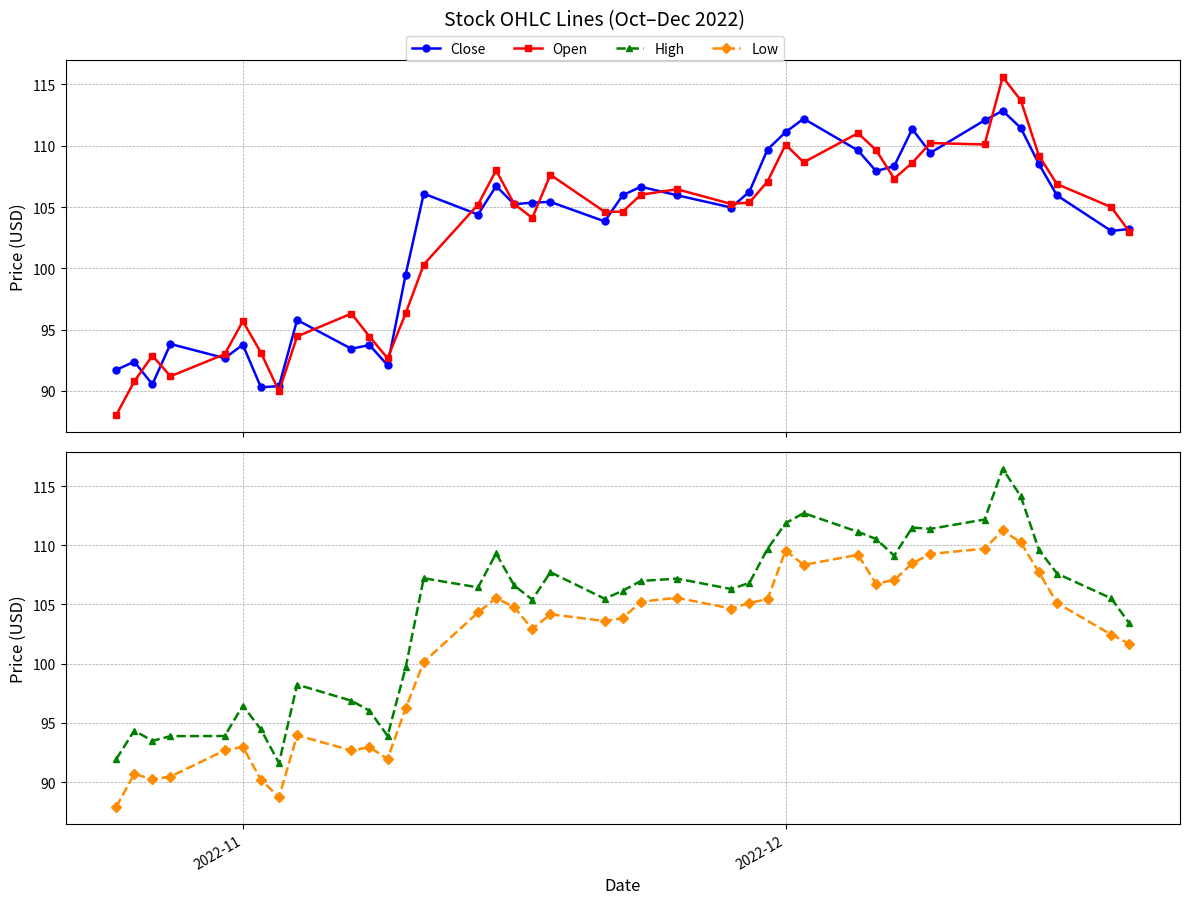

How many lines are shown in the chart?

4